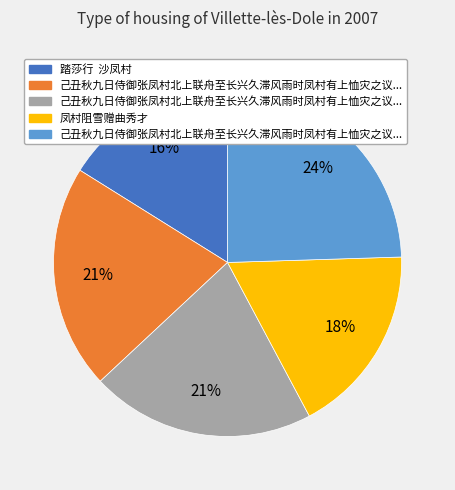

To the nearest percent, what is the average slice percentage?

20%